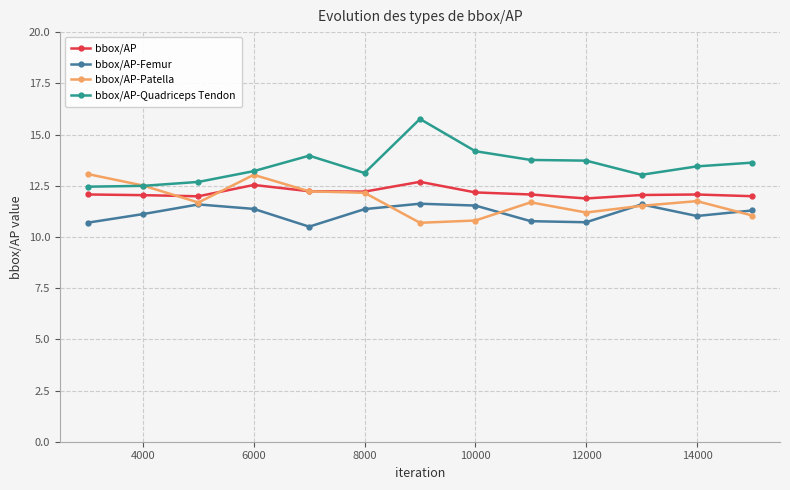

Which series has the largest range (max minus min)?

bbox/AP-Quadriceps Tendon